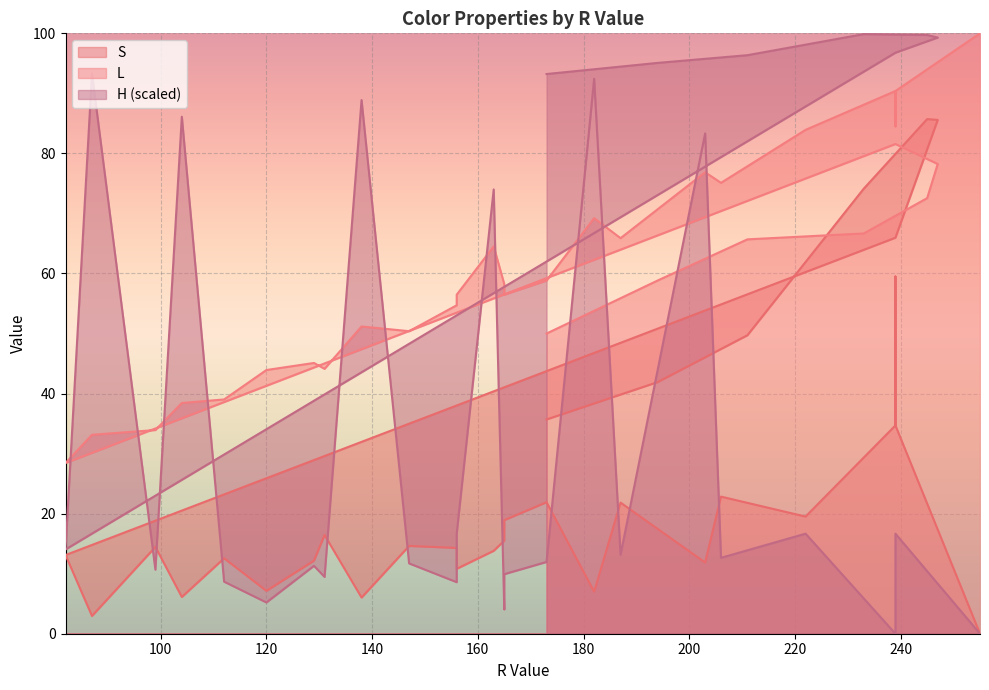

The H series shows 95.1 at 194. True or false?

True